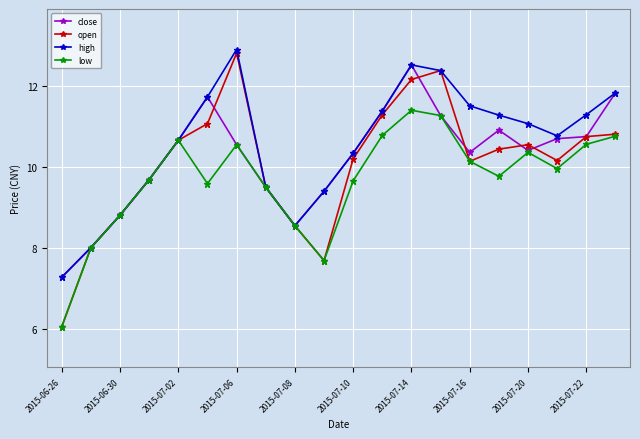

What is the maximum value for close?

12.5